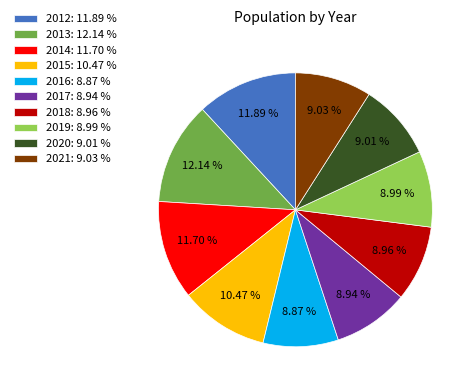

Is 2016 the majority of the pie?

No